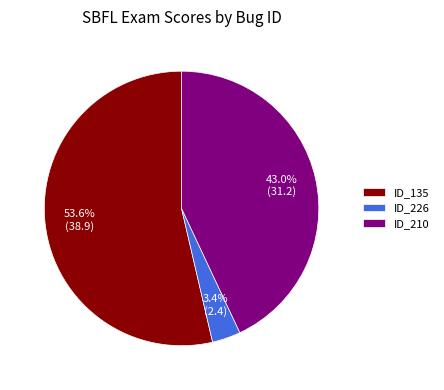

Does any single category account for the majority?

Yes